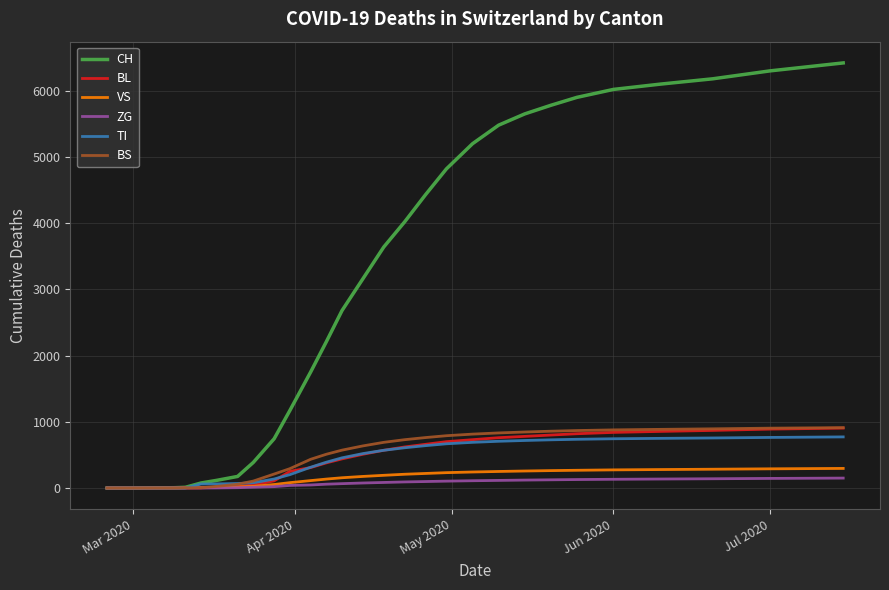

Which series has the widest spread of values?

CH